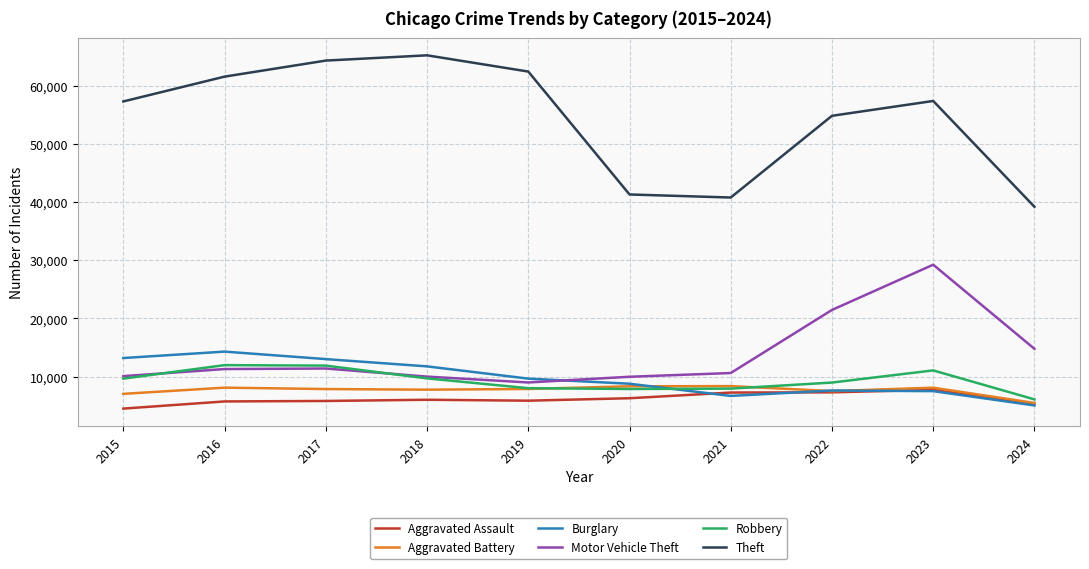

Which series changed the most between 2019 and 2021?

Theft